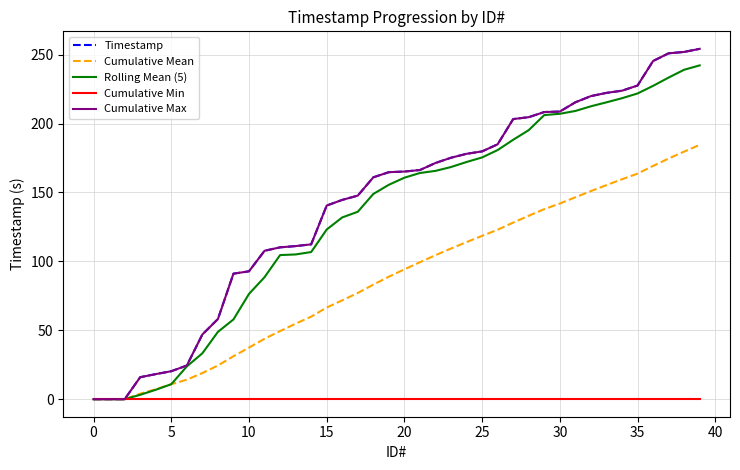

List the series in order of their peak value, highest first.

Timestamp, Cumulative Max, Rolling Mean (5), Cumulative Mean, Cumulative Min